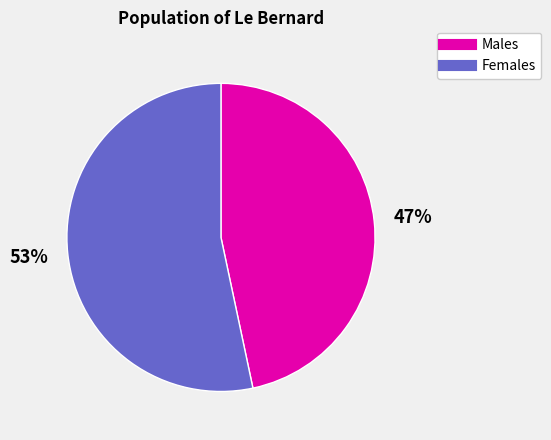

Is there any slice that represents more than half of the pie?

Yes